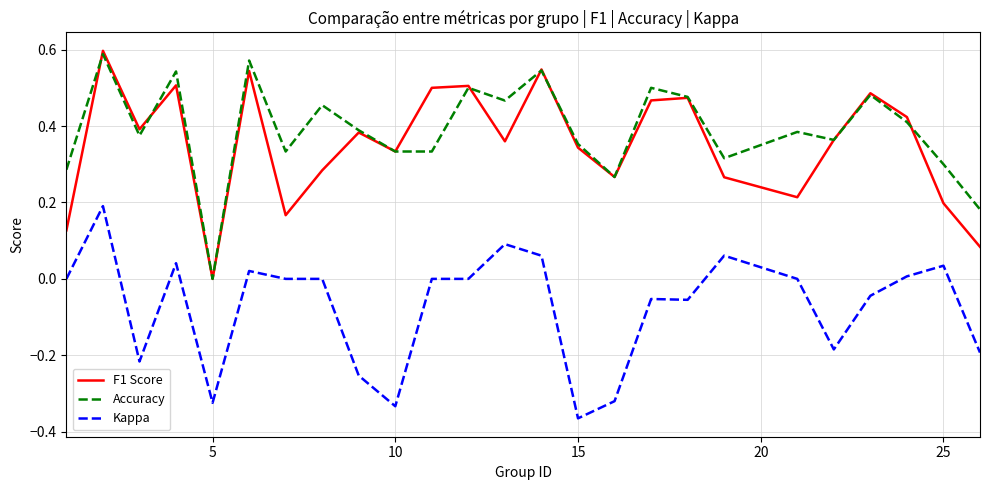

True or false: Kappa and F1 Score intersect in this chart.

False